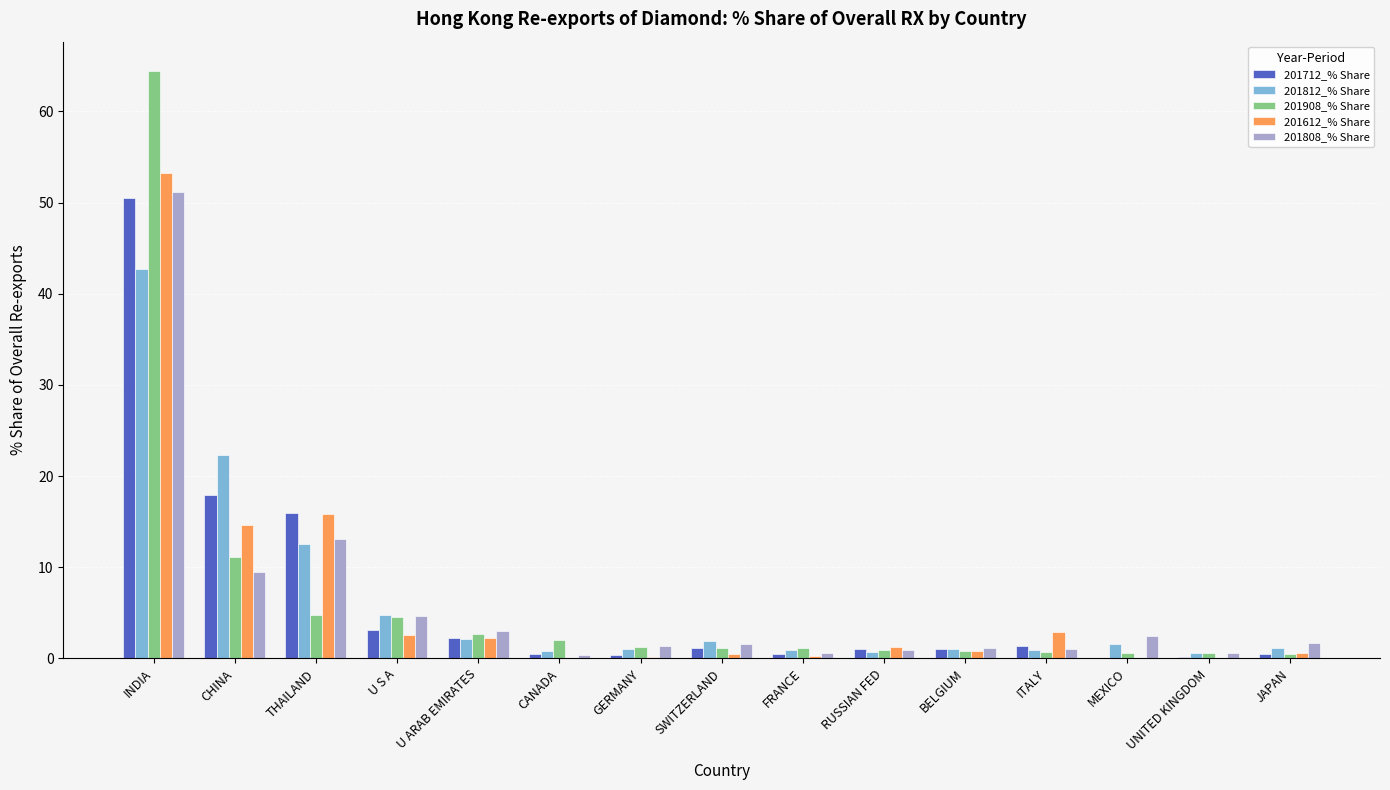

At which label is 201712_% Share closest to 25?

CHINA